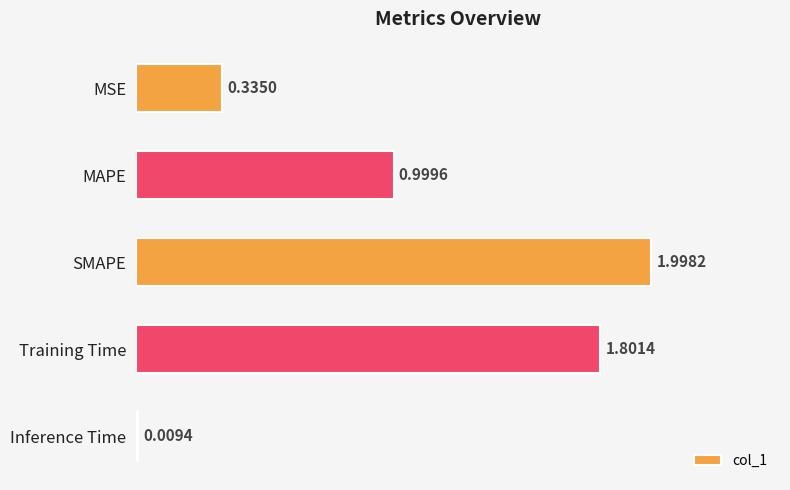

What is the label of the 5th bar from the top?

Inference Time